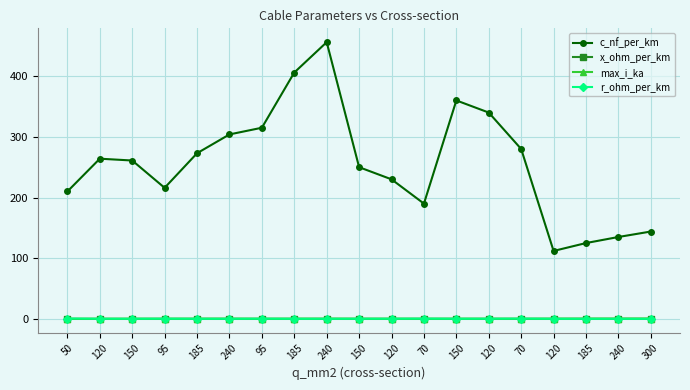

What is the average value of the x_ohm_per_km series?

0.1